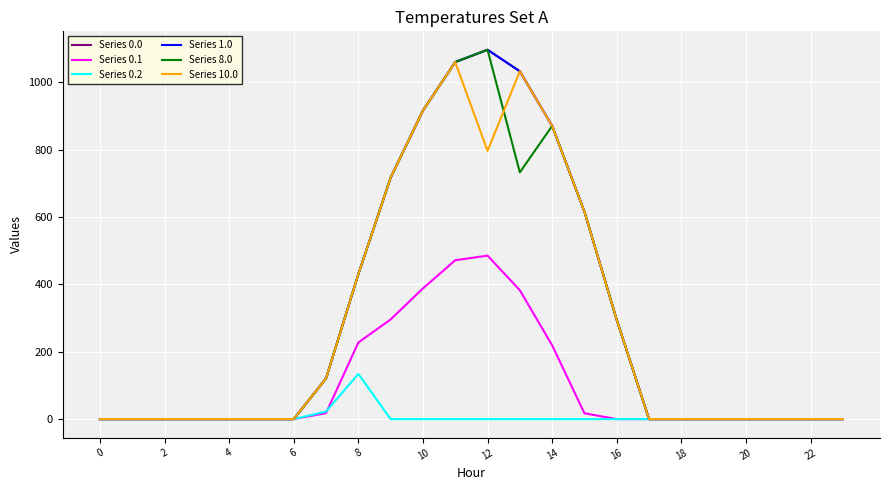

Does the chart display data point markers on the line(s)?

No